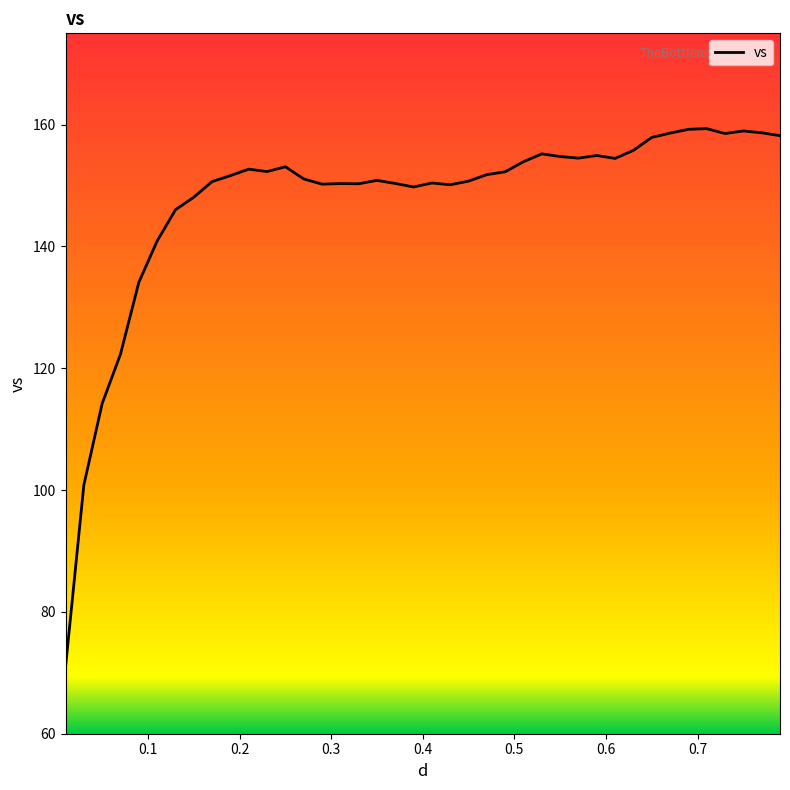

What is the difference between the maximum and minimum values?

88.4